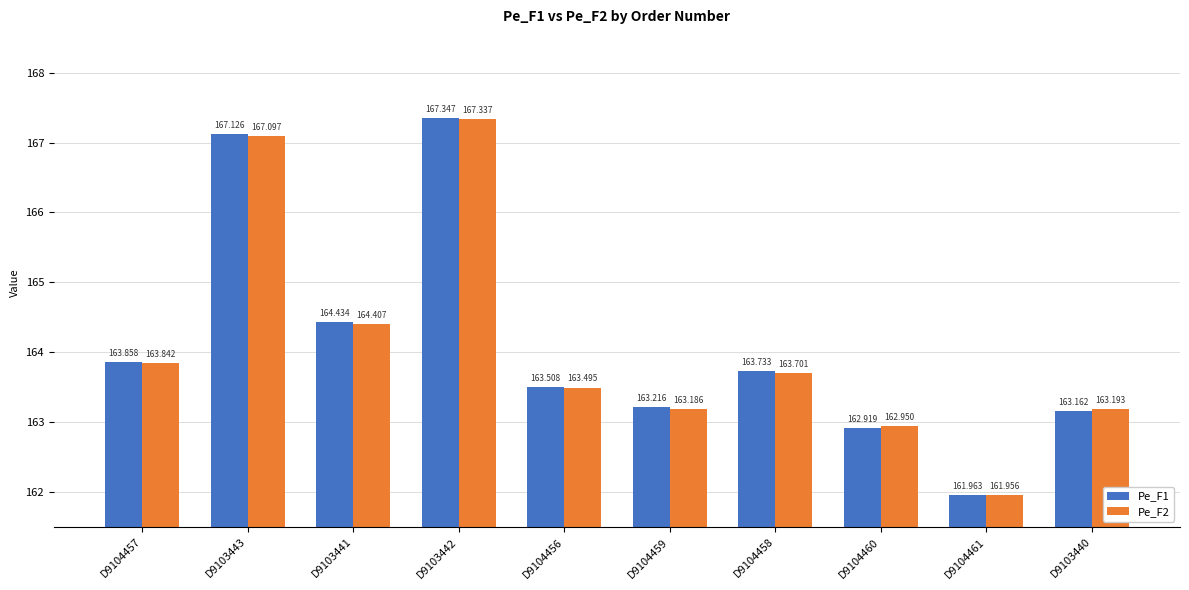

What position from the right is D9104459?

5